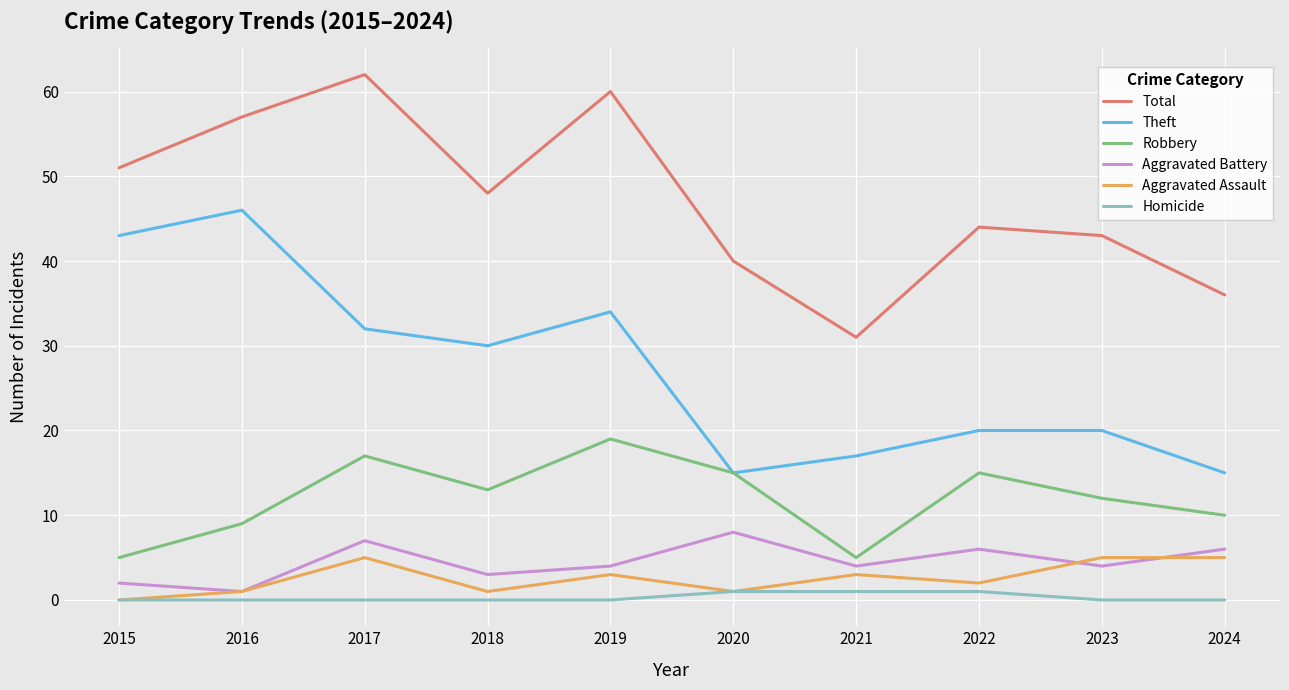

Rank the series by their maximum value, from highest to lowest.

Total, Theft, Robbery, Aggravated Battery, Aggravated Assault, Homicide